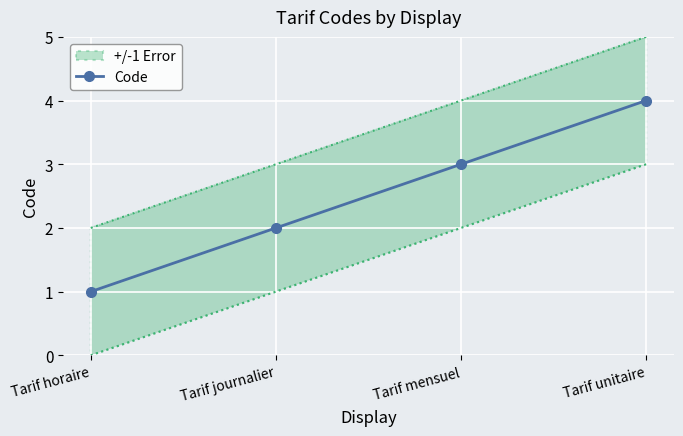

At which label does the data first exceed 3?

Tarif unitaire